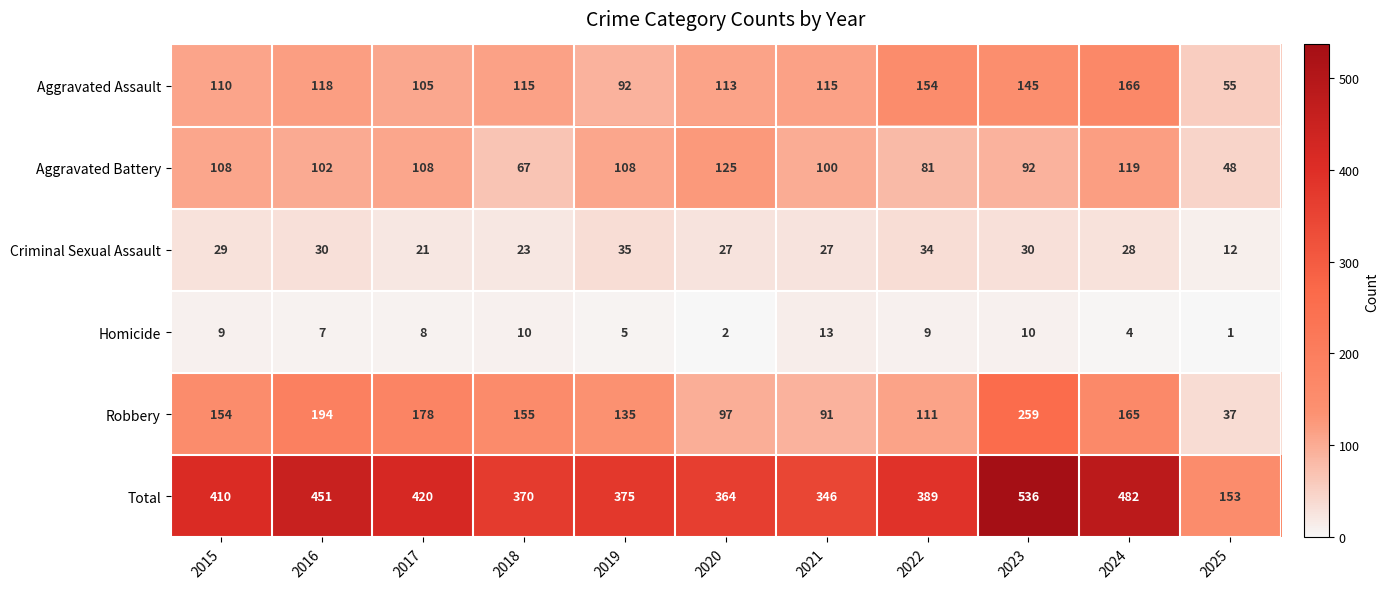

At which label does Homicide first exceed 8?

2015